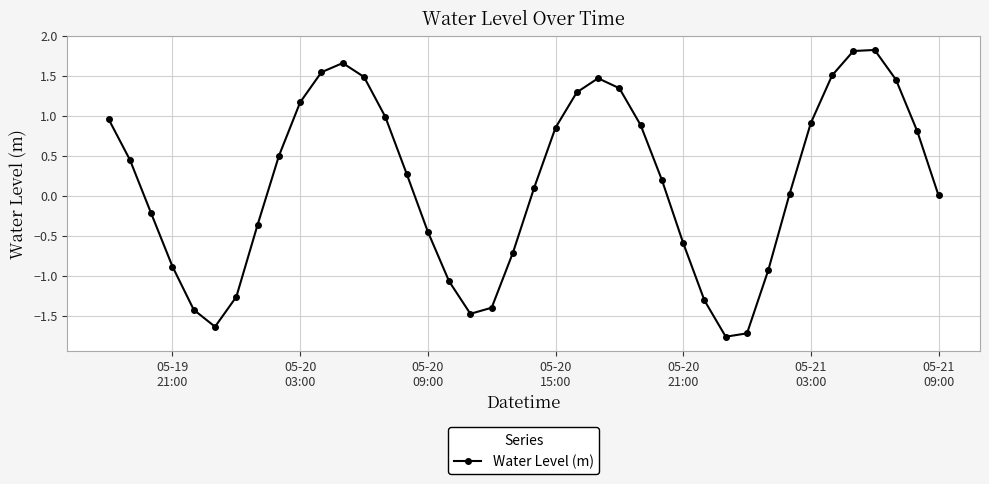

What is the value of the 4th point from the left?

-0.9